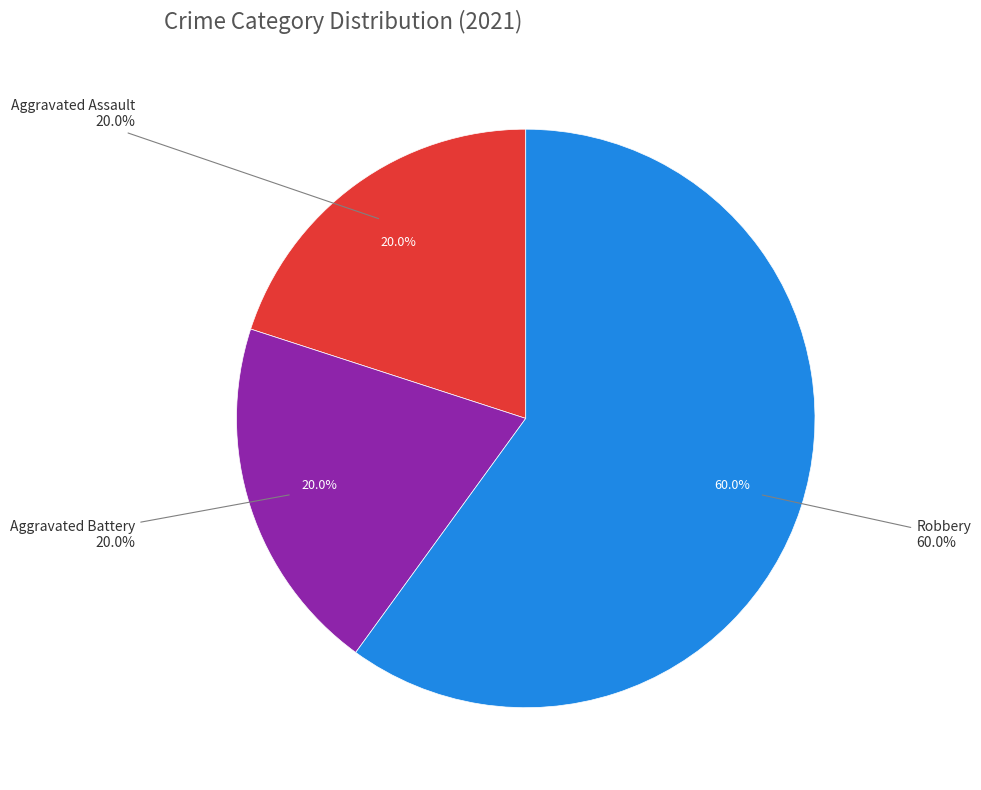

Is the sum of Criminal Sexual Assault and Aggravated Assault greater than half?

No